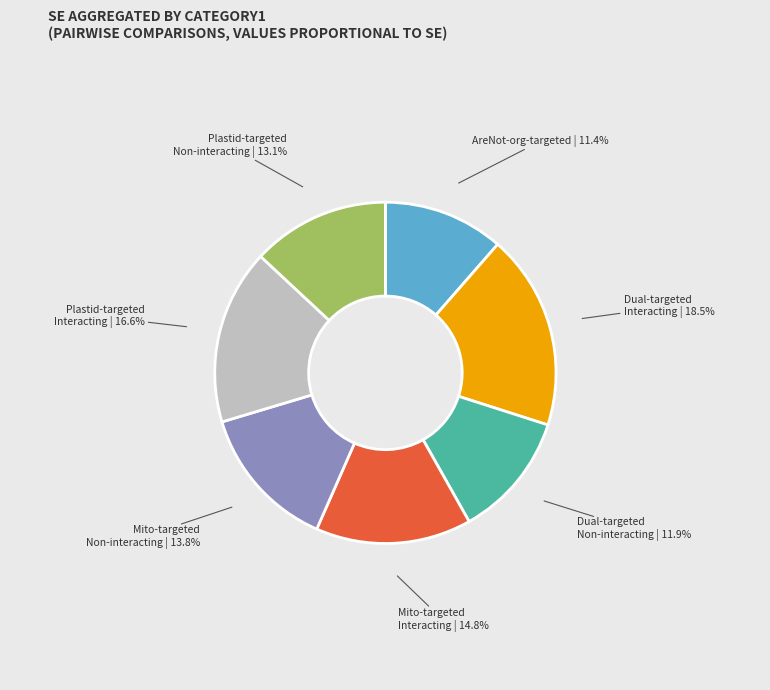

Is there a majority slice in this chart?

No